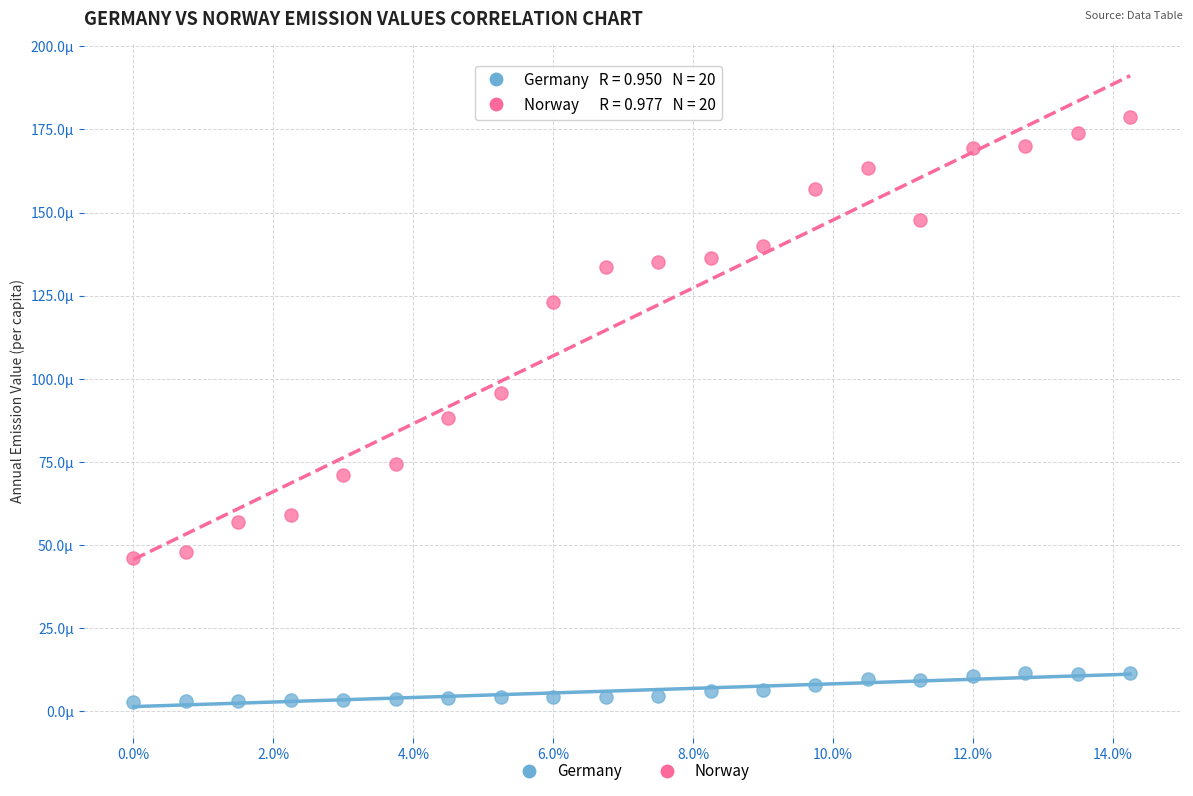

Which series has the largest Y range (max minus min)?

Norway